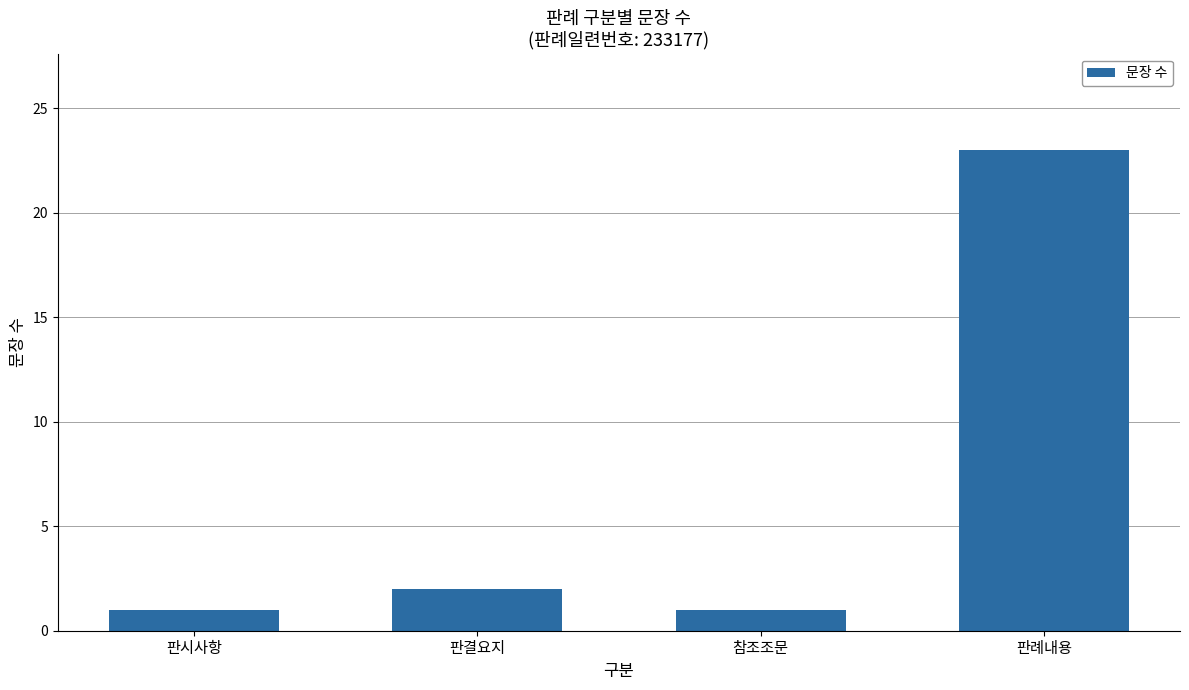

What is the average value?

7